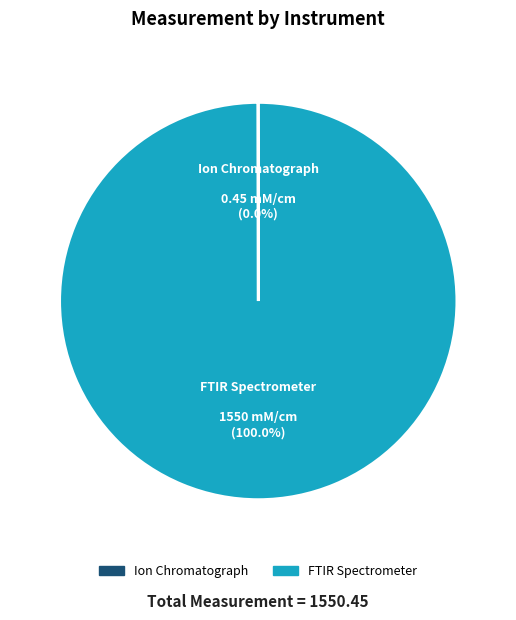

What is the largest slice in the pie chart?

FTIR Spectrometer